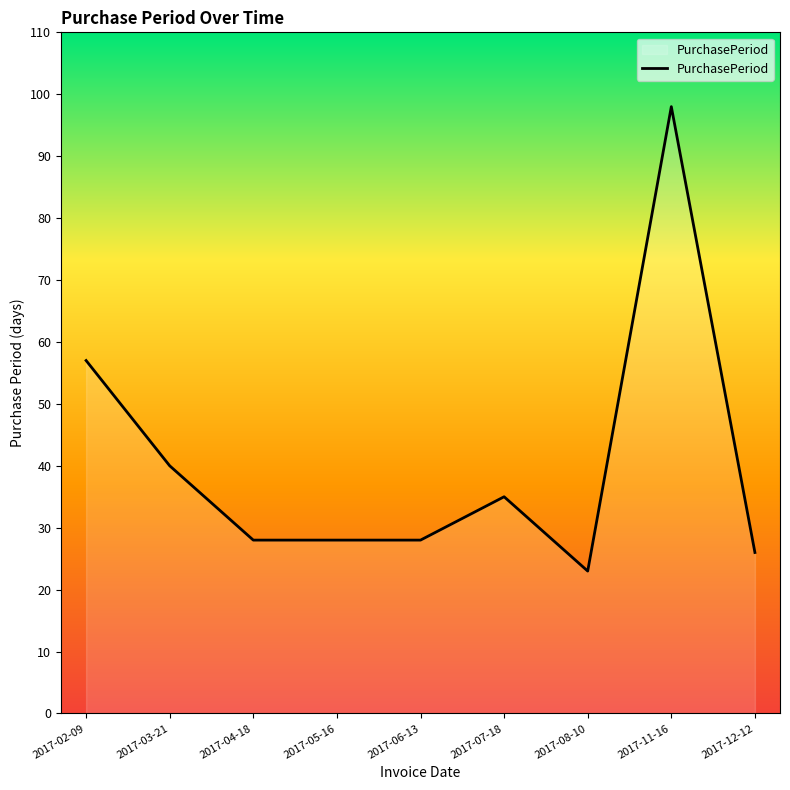

Approximately how many times larger is the value at 2017-05-16 compared to 2017-04-18?

1.0